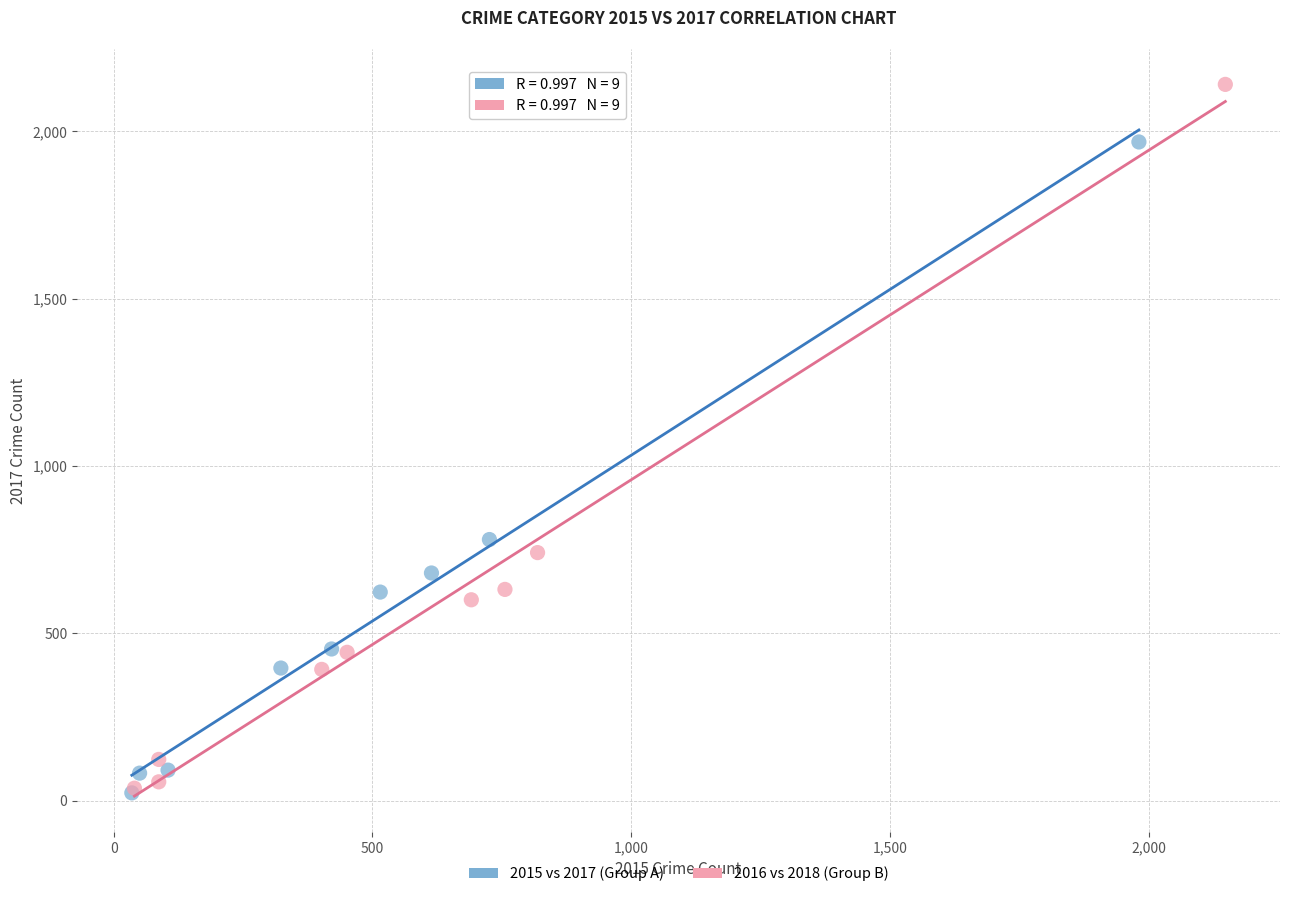

Which series reaches the maximum Y coordinate?

2016 vs 2018 (Group B)